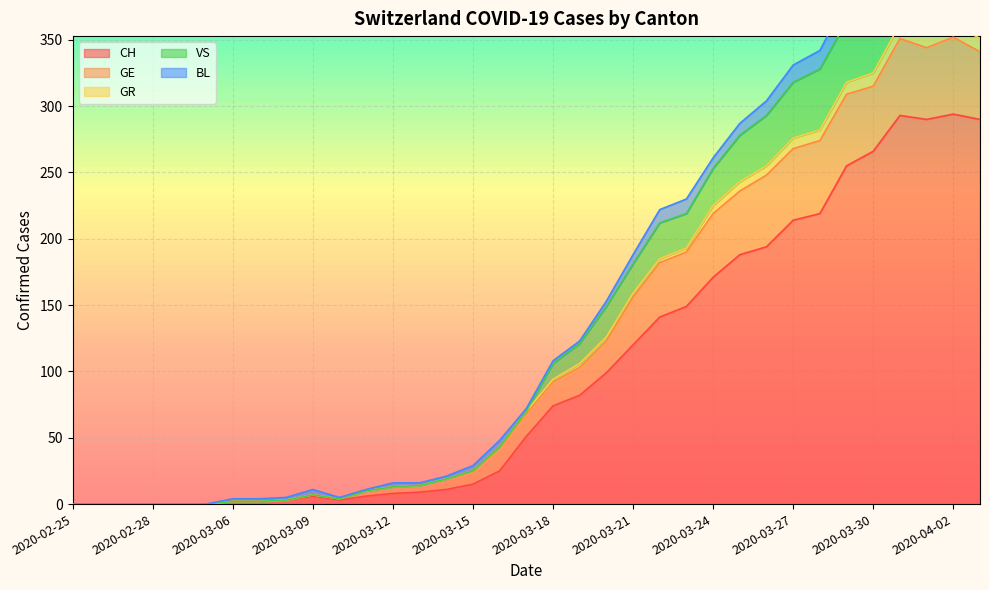

How many interior local valleys does the GR series have?

2